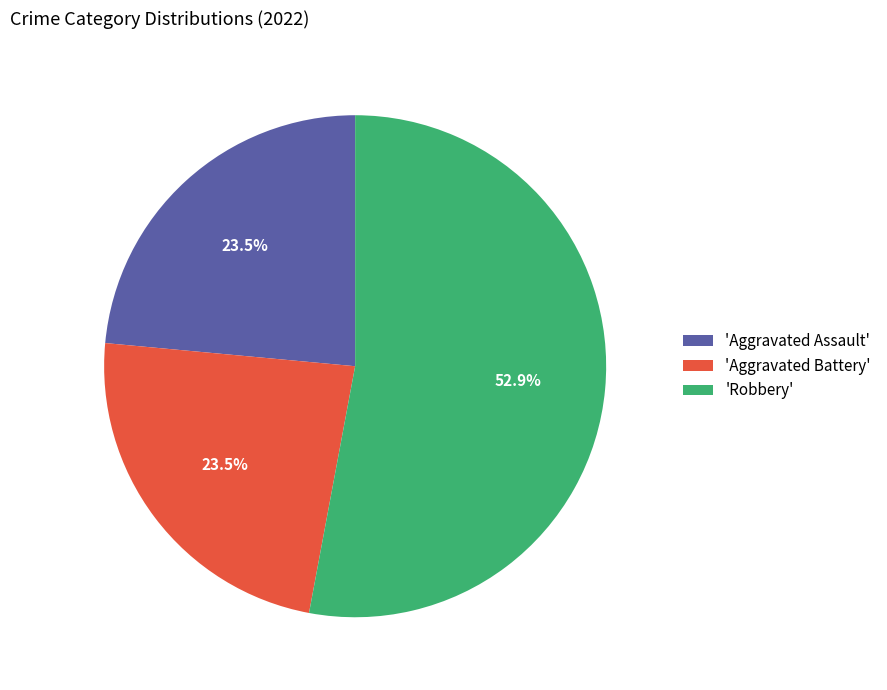

Does 'Aggravated Assault' represent more than half of the total?

No